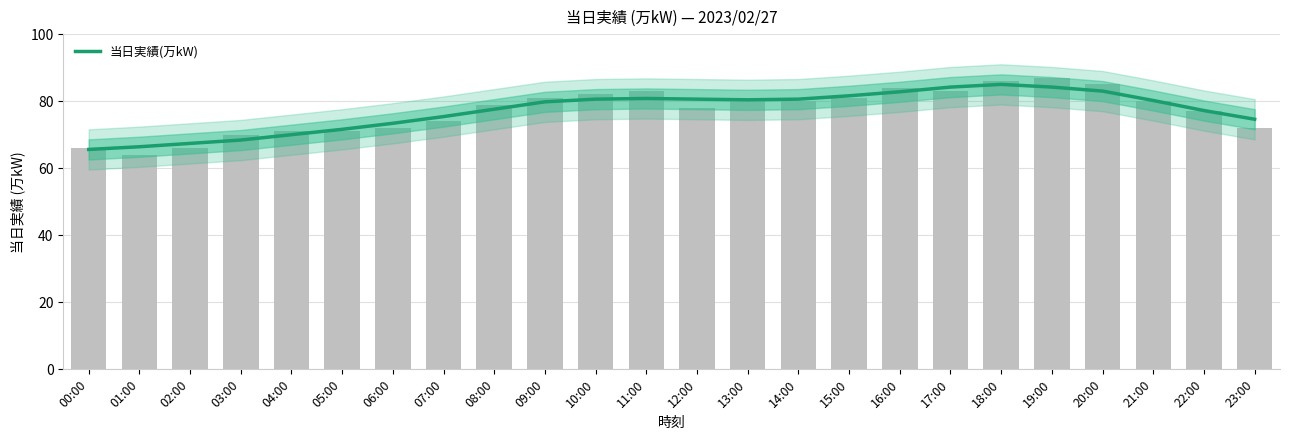

Rank the categories by value from highest to lowest.

18:00, 17:00, 19:00, 20:00, 16:00, 15:00, 11:00, 10:00, 12:00, 14:00, 13:00, 21:00, 09:00, 08:00, 22:00, 07:00, 23:00, 06:00, 05:00, 04:00, 03:00, 02:00, 01:00, 00:00